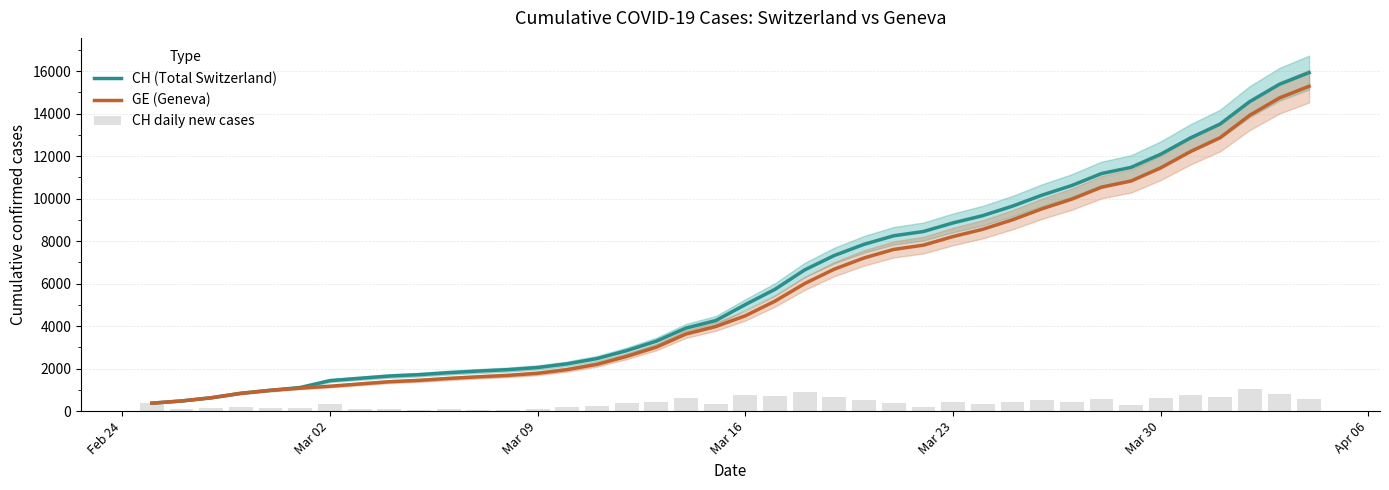

What is the maximum value for CH (Total Switzerland)?

15926